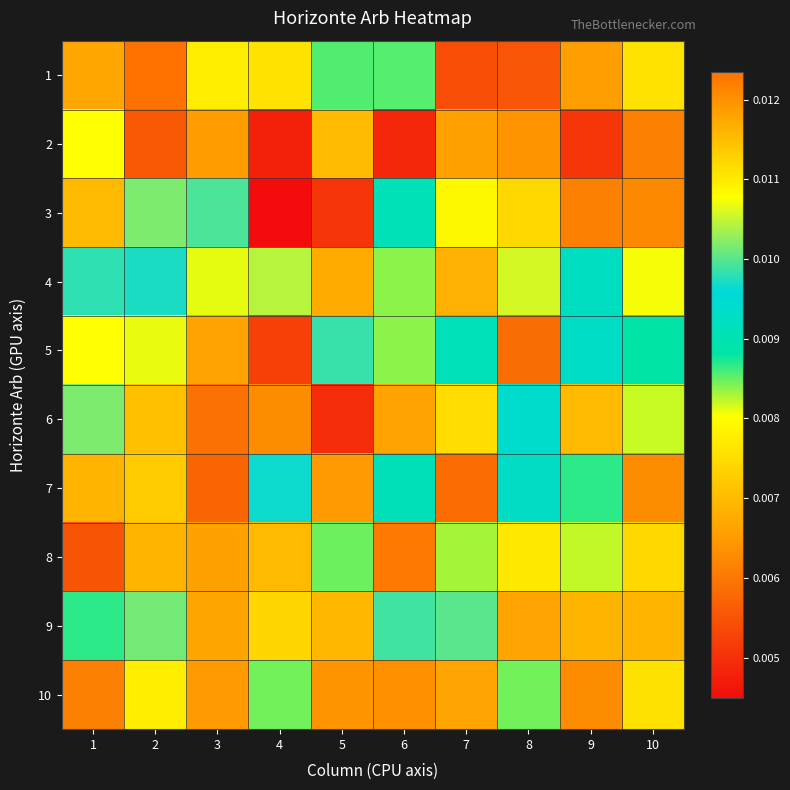

At which category is the sum across all series the highest?

2